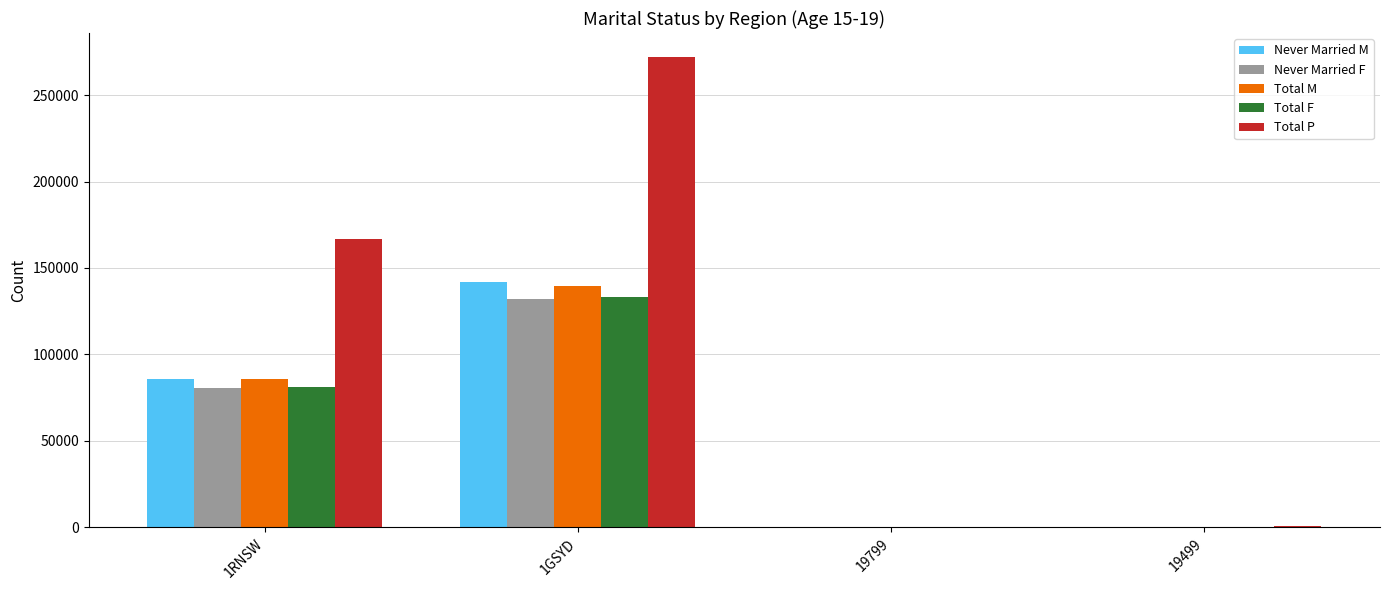

At which category is the sum across all series the highest?

1GSYD